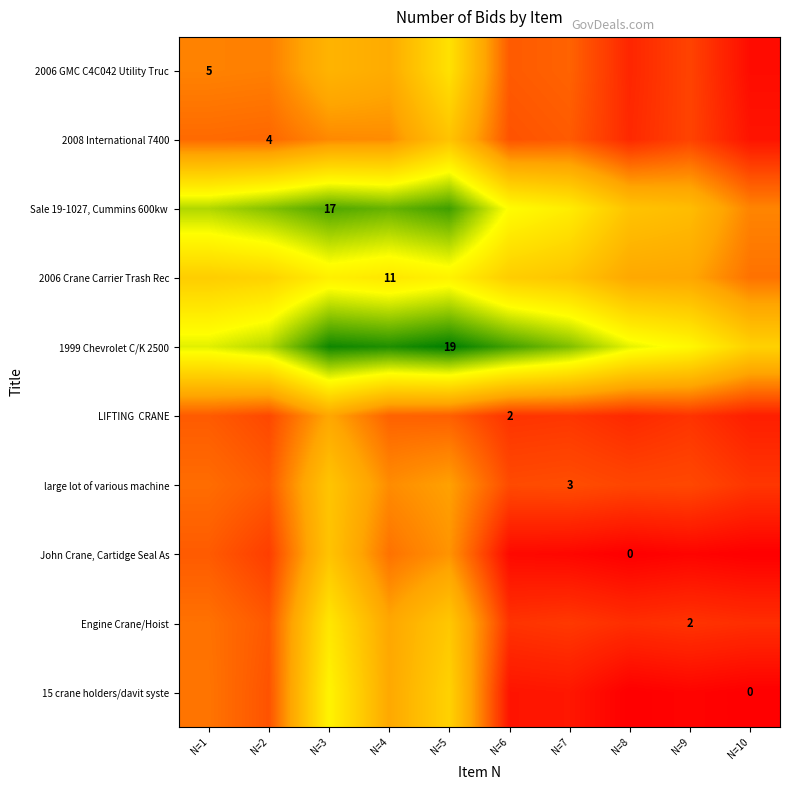

How many values in the 2006 Crane Carrier Trash Rec series exceed 9?

6